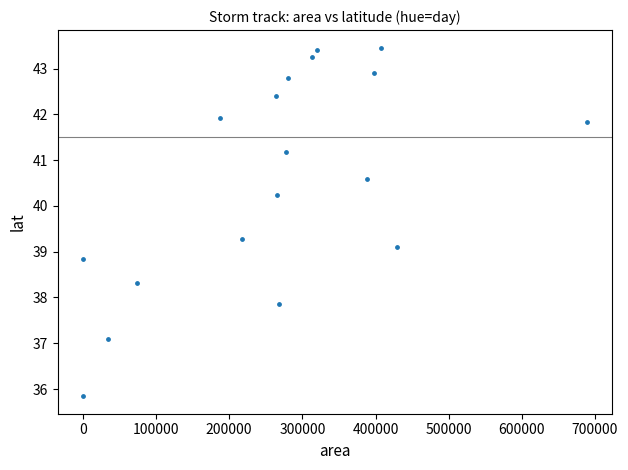

What is the range of X values (max minus min)?

688750.0